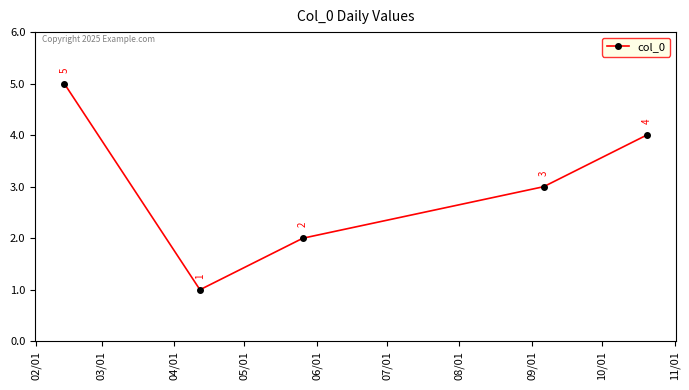

How many points are lower than both their immediate neighbors (excluding endpoints)?

1